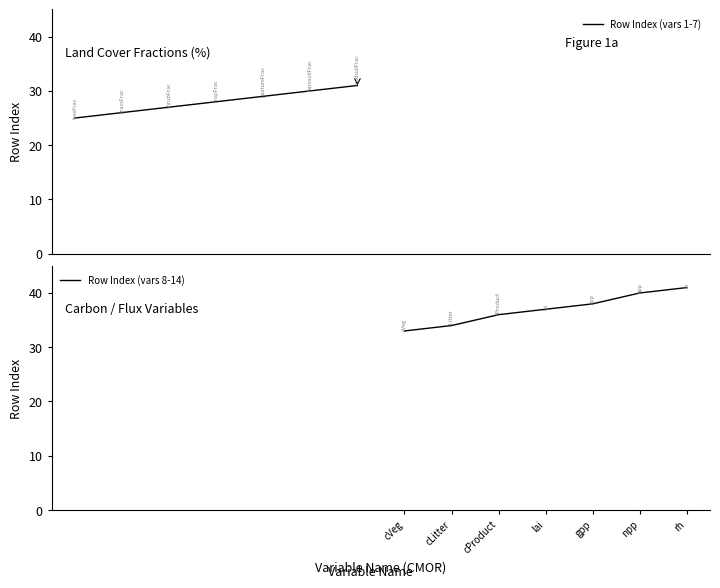

Reading right to left, list all the values displayed in this chart.

Row Index (vars 1-7): 31	30	29	28	27	26	25
Row Index (vars 8-14): 41	40	38	37	36	34	33